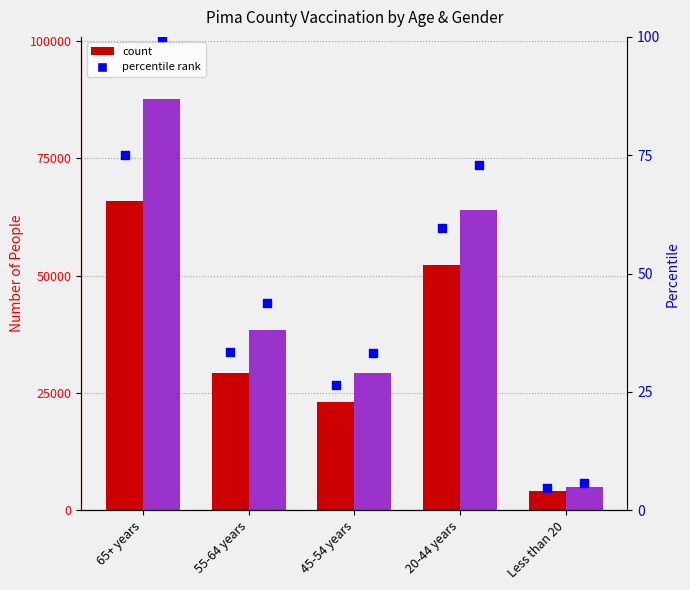

At how many categories does at least one series exceed 13584?

4